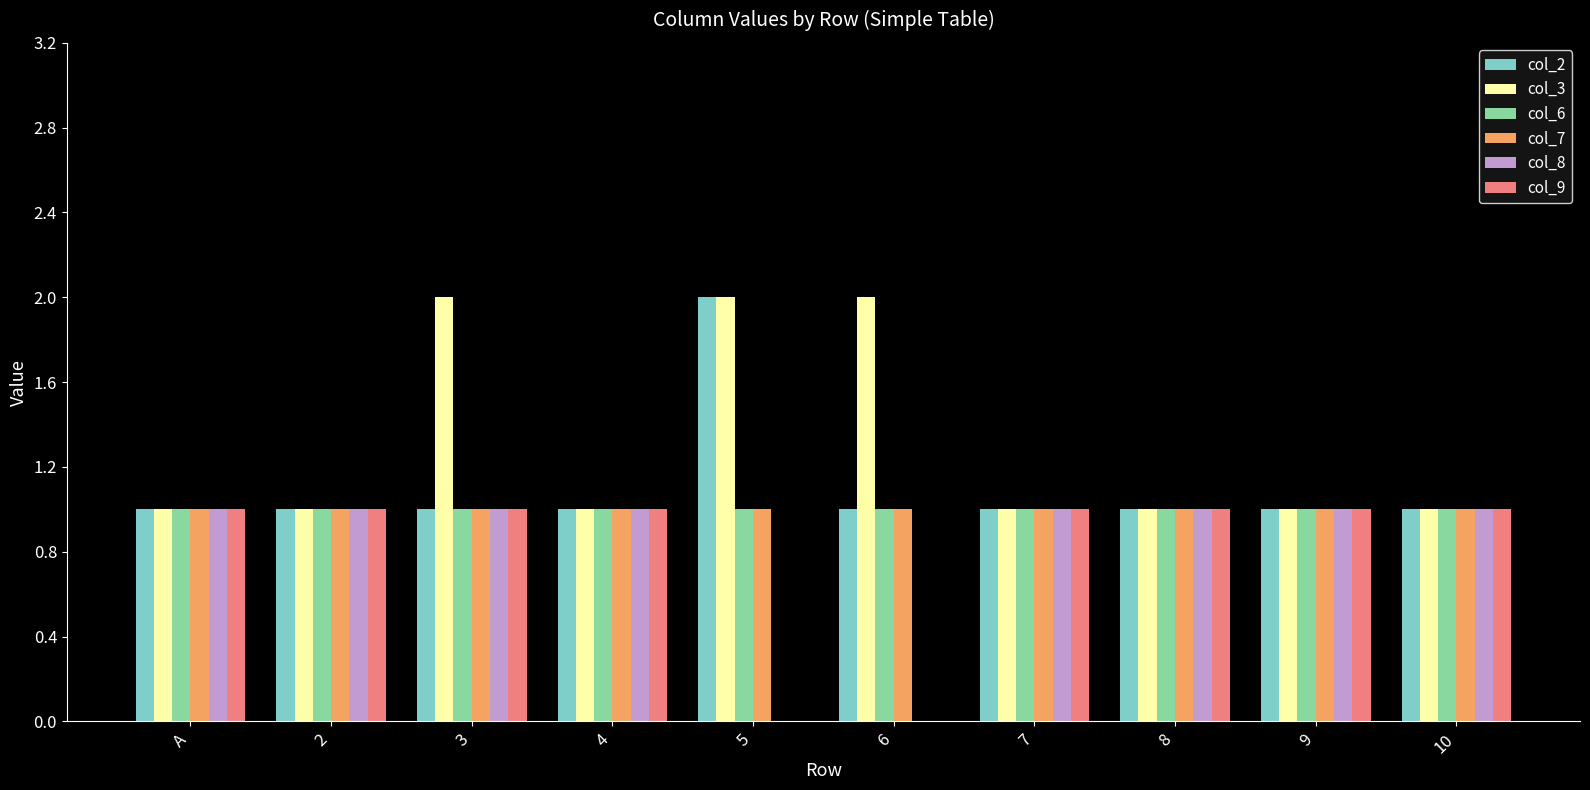

Is the value of col_6 at 8 greater than the value of col_9 at 5?

Yes